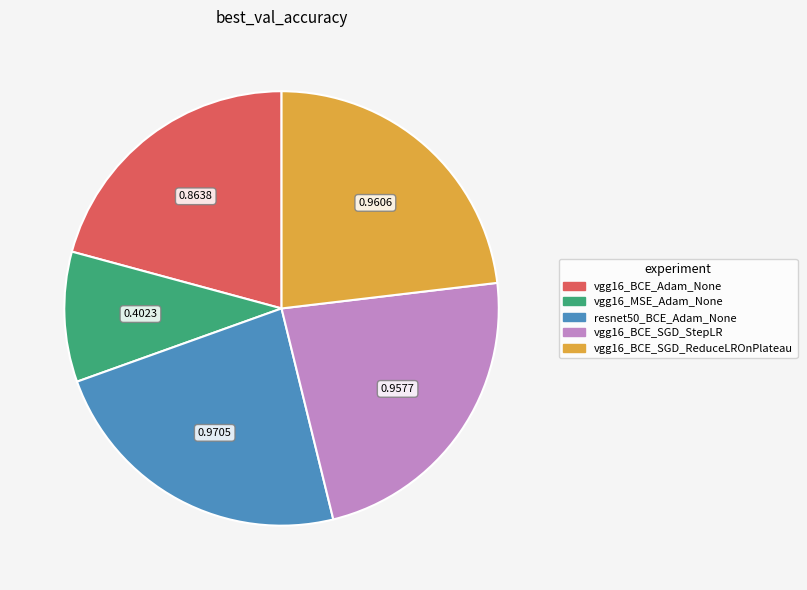

How many slices are in this pie chart?

5